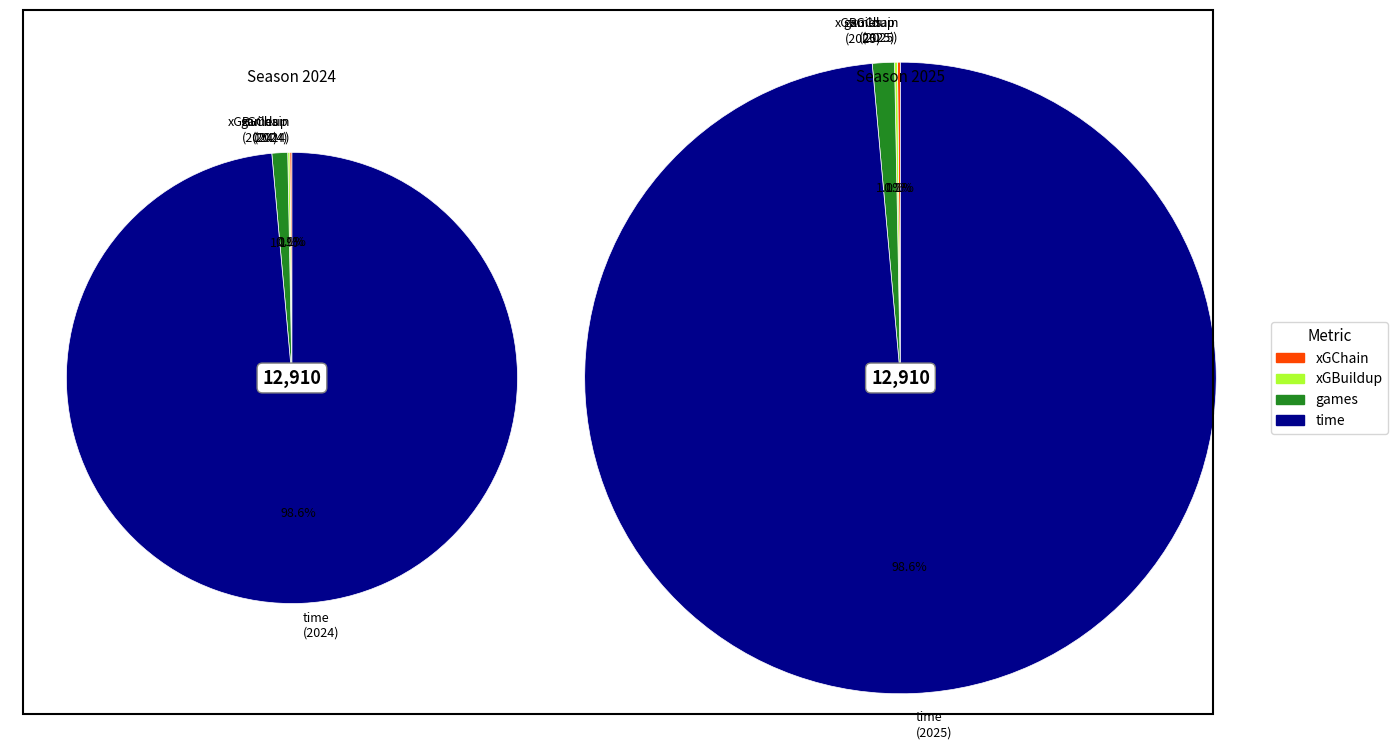

Which series has the largest range (max minus min)?

xGChain